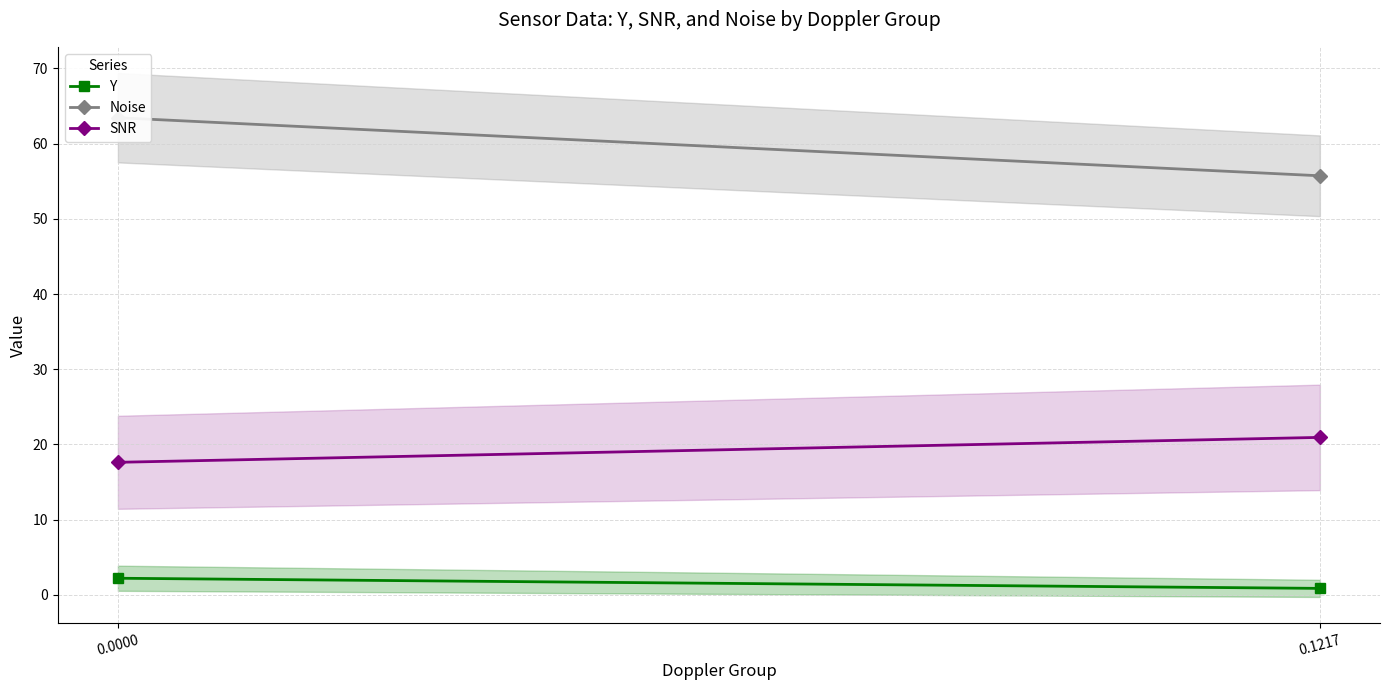

Is this an area chart (filled region under the line)?

No